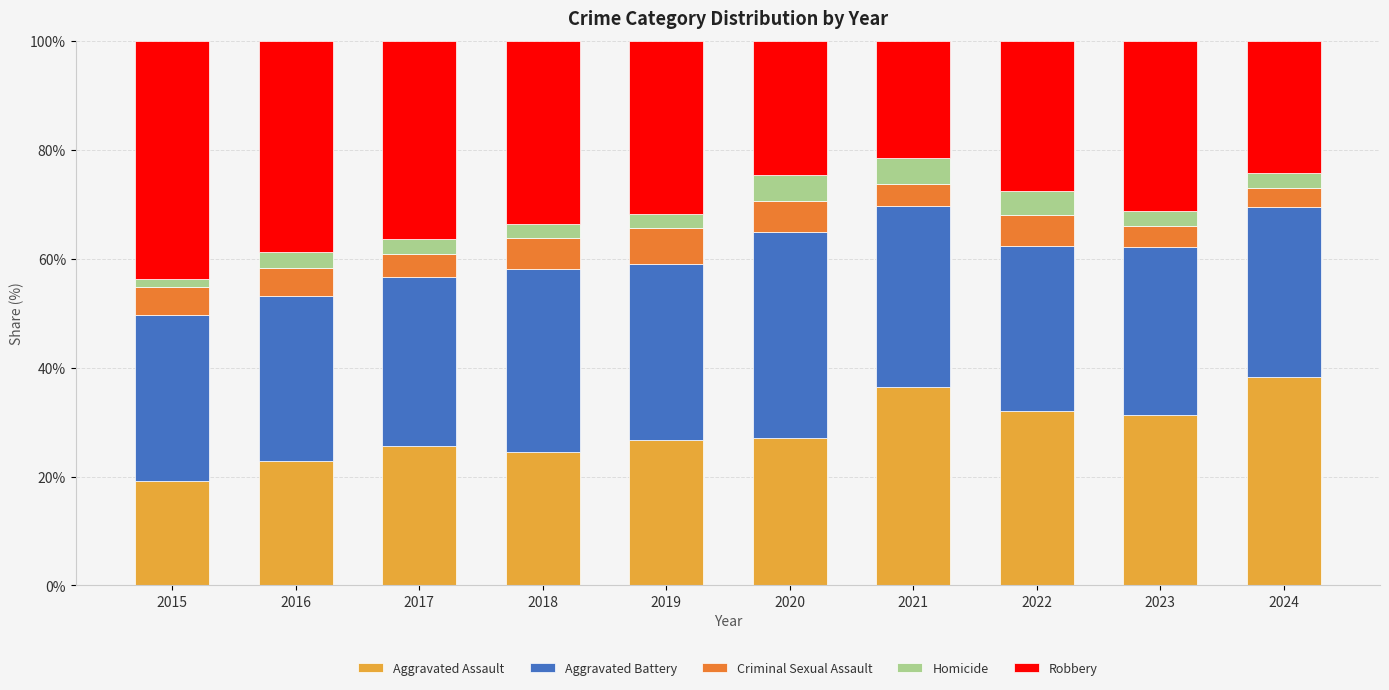

What is the difference between the second highest and minimum values in the Aggravated Assault series?

17.1